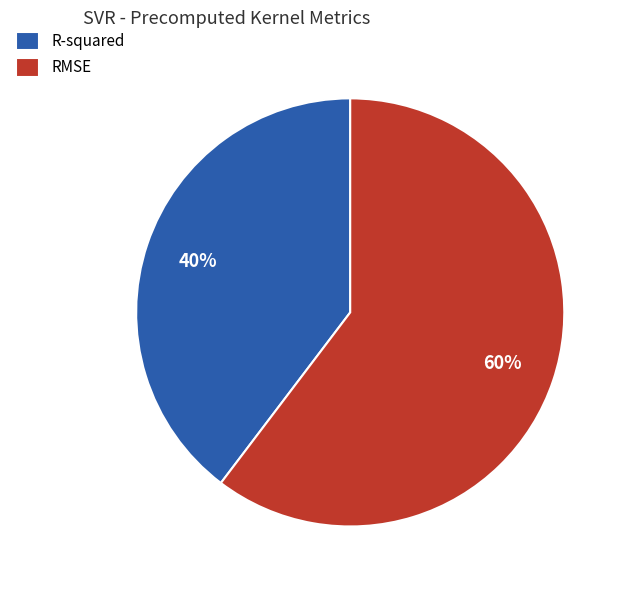

What is the majority slice?

RMSE